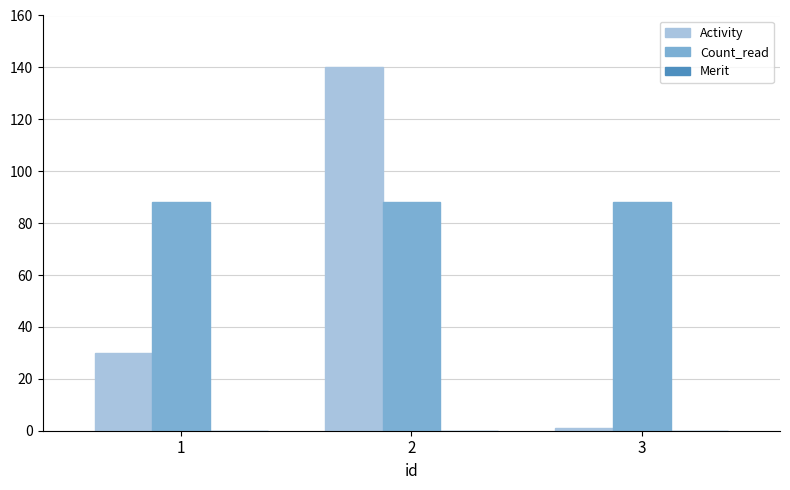

Which series has the widest spread of values?

Activity